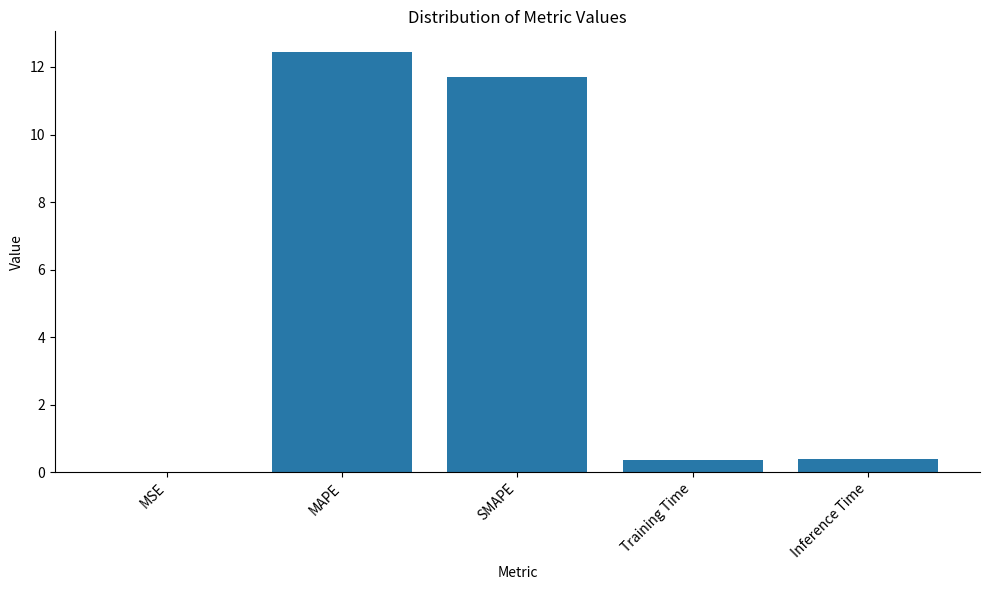

What is the sum of the values at MAPE and SMAPE?

24.1